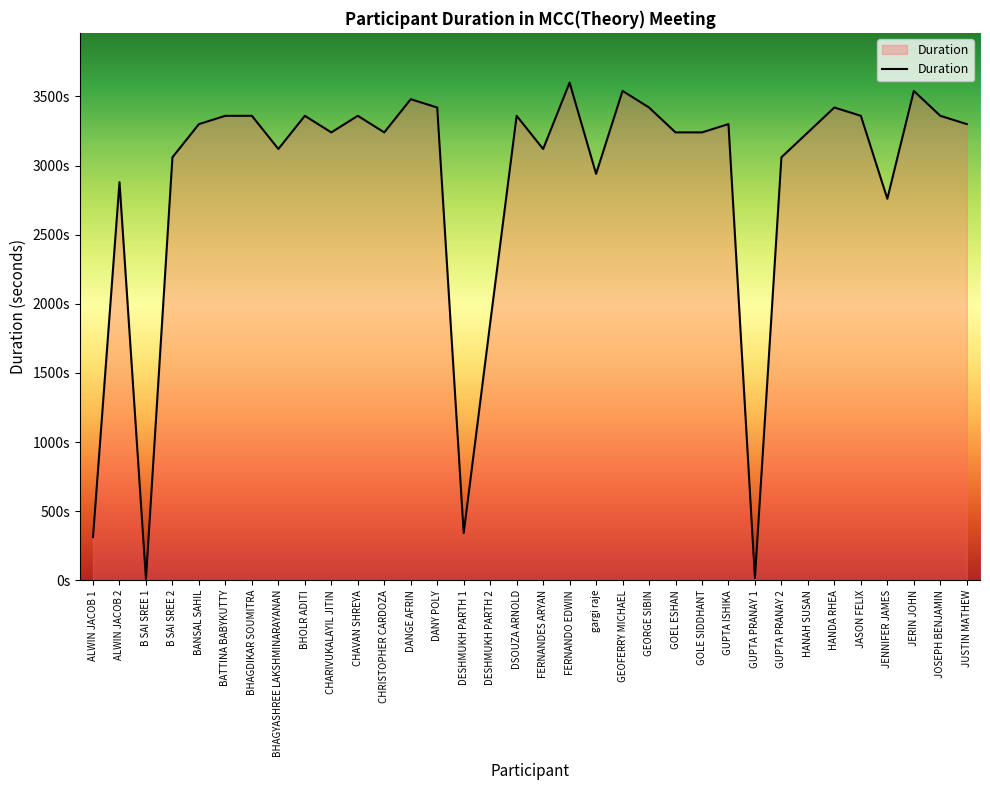

Reading left to right, extract all data points from this chart.

ALWIN JACOB 1=313	ALWIN JACOB 2=2880	B SAI SREE 1=10	B SAI SREE 2=3060	BANSAL SAHIL=3300	BATTINA BABYKUTTY=3360	BHAGDIKAR SOUMITRA=3360	BHAGYASHREE LAKSHMINARAYANAN=3120	BHOLR ADITI=3360	CHARIVUKALAYIL JITIN=3240	CHAVAN SHREYA=3360	CHRISTOPHER CARDOZA=3240	DANGE AFRIN=3480	DANY POLY=3420	DESHMUKH PARTH 1=342	DESHMUKH PARTH 2=1860	DSOUZA ARNOLD=3360	FERNANDES ARYAN=3120	FERNANDO EDWIN=3600	gargi raje=2940	GEOFERRY MICHAEL=3540	GEORGE SIBIN=3420	GOEL ESHAN=3240	GOLE SIDDHANT=3240	GUPTA ISHIKA=3300	GUPTA PRANAY 1=16	GUPTA PRANAY 2=3060	HANAH SUSAN=3240	HANDA RHEA=3420	JASON FELIX=3360	JENNIFER JAMES=2760	JERIN JOHN=3540	JOSEPH BENJAMIN=3360	JUSTIN MATHEW=3300